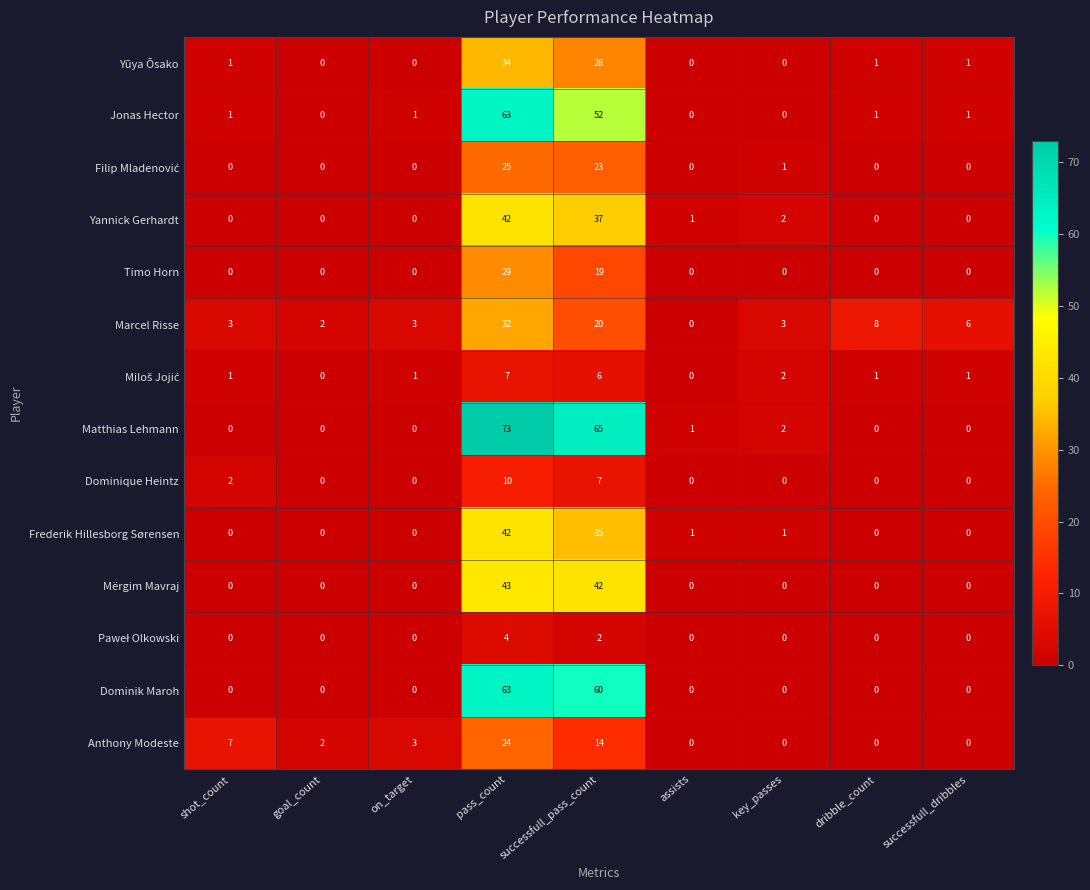

What value does the Anthony Modeste series have at pass_count?

24